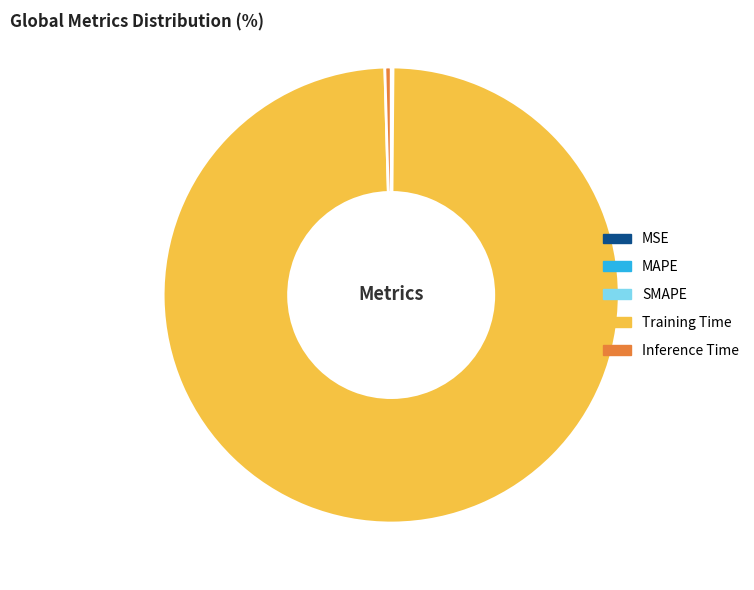

Which category has the biggest portion of the pie?

Training Time